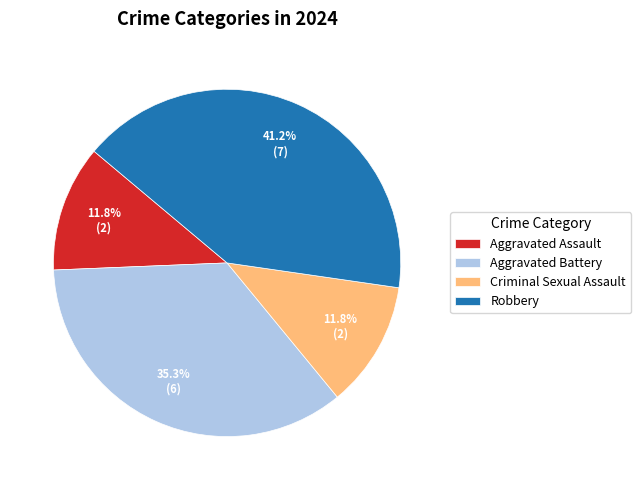

Which slice is the largest?

Robbery